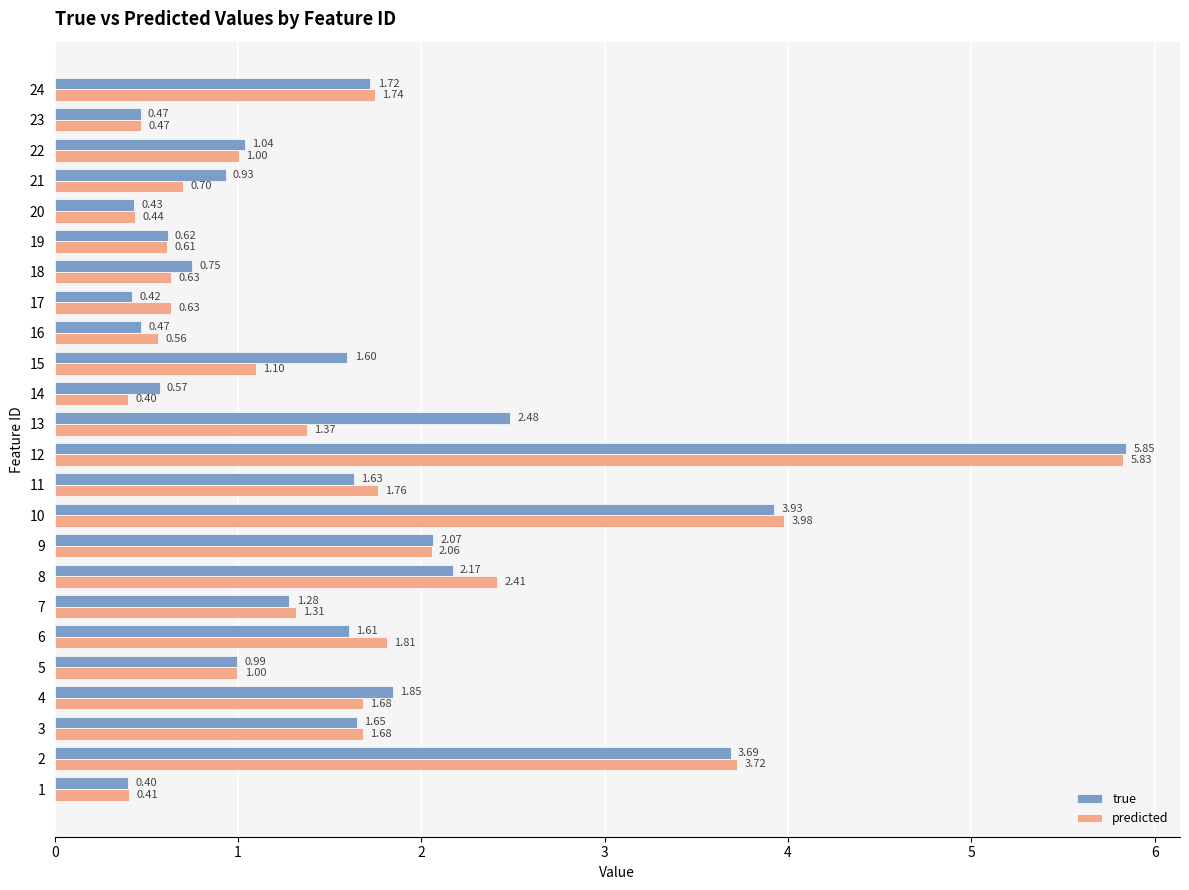

What is the total value across all series at 10?

7.9